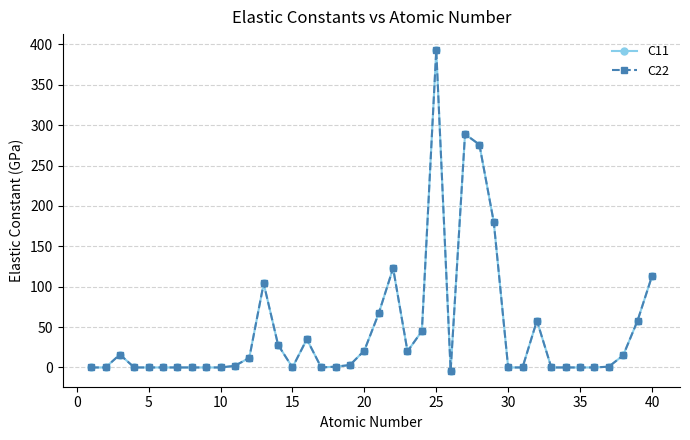

Count the number of categories in the chart.

40